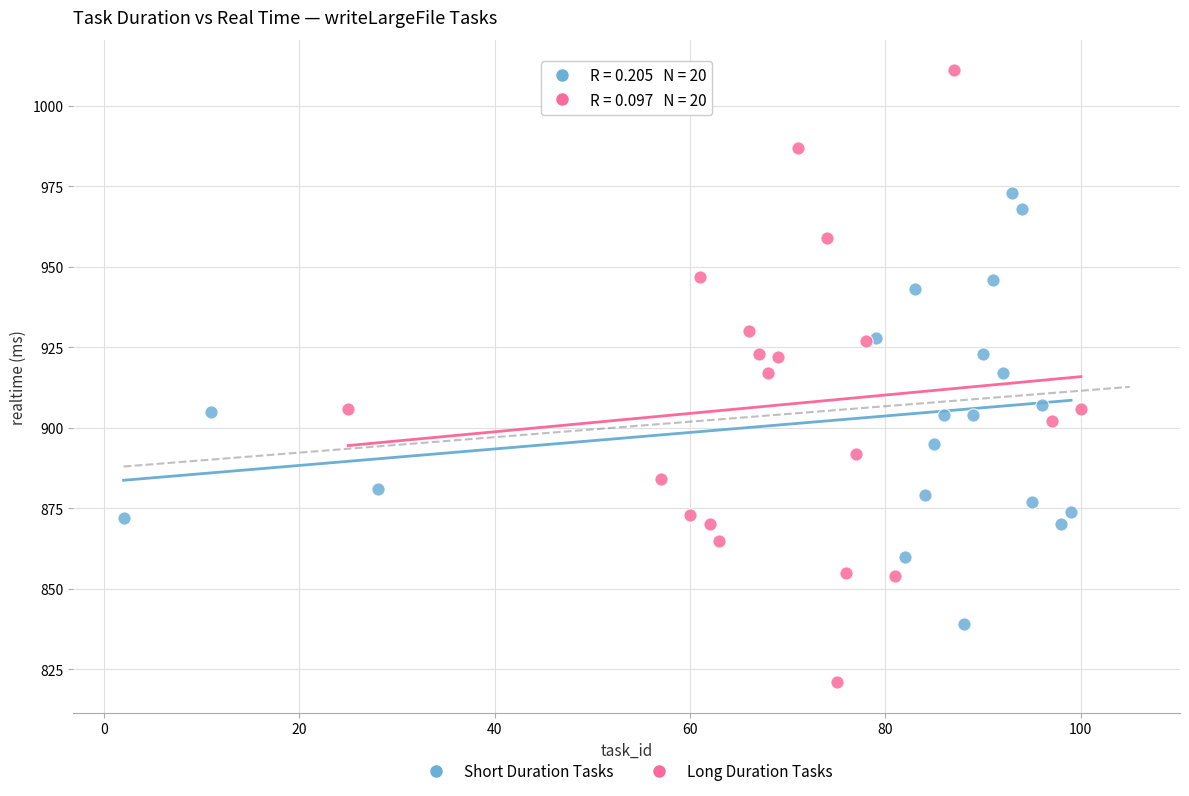

Which series contains the highest Y value?

Long Duration Tasks